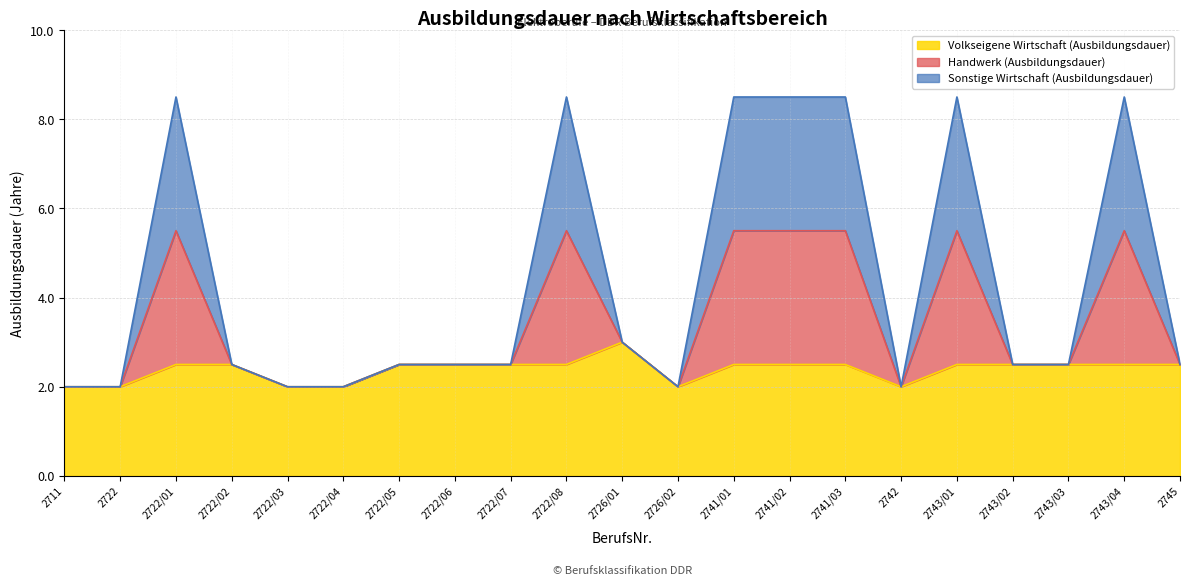

True or false: Handwerk (Ausbildungsdauer) and Sonstige Wirtschaft (Ausbildungsdauer) intersect in this chart.

False